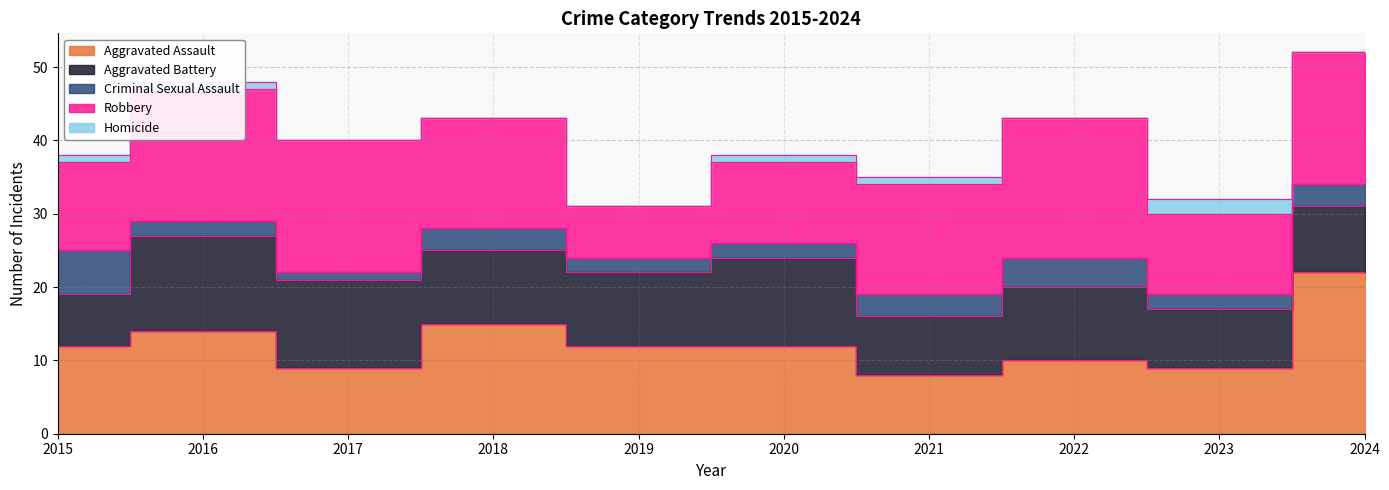

What are all the series names shown in the legend?

Aggravated Assault, Aggravated Battery, Criminal Sexual Assault, Robbery, Homicide